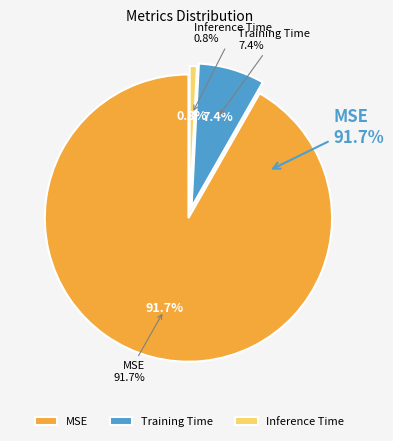

What percentage is the Inference Time slice, to the nearest percent?

1%